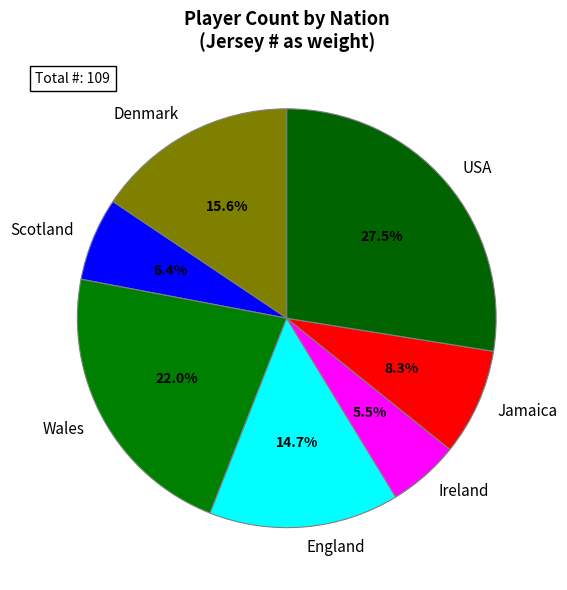

Does any single category account for the majority?

No